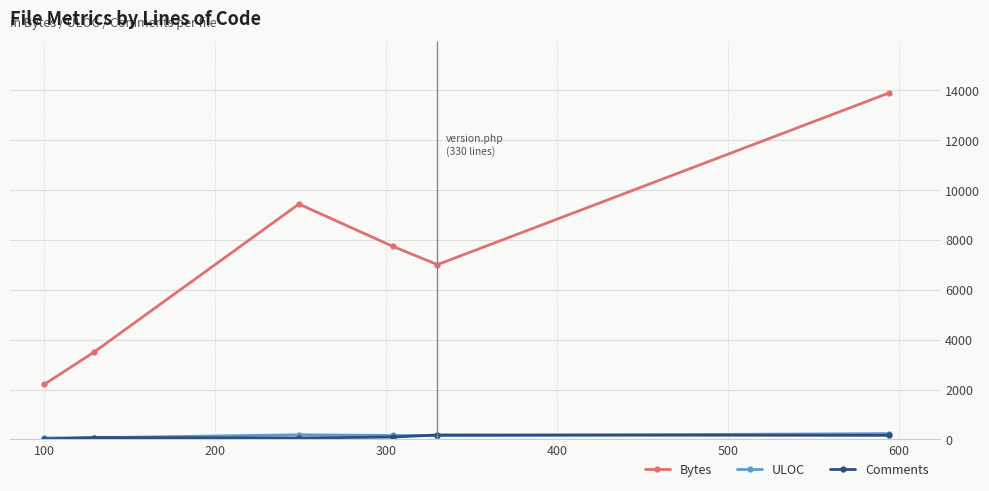

True or false: Bytes and Comments intersect in this chart.

False